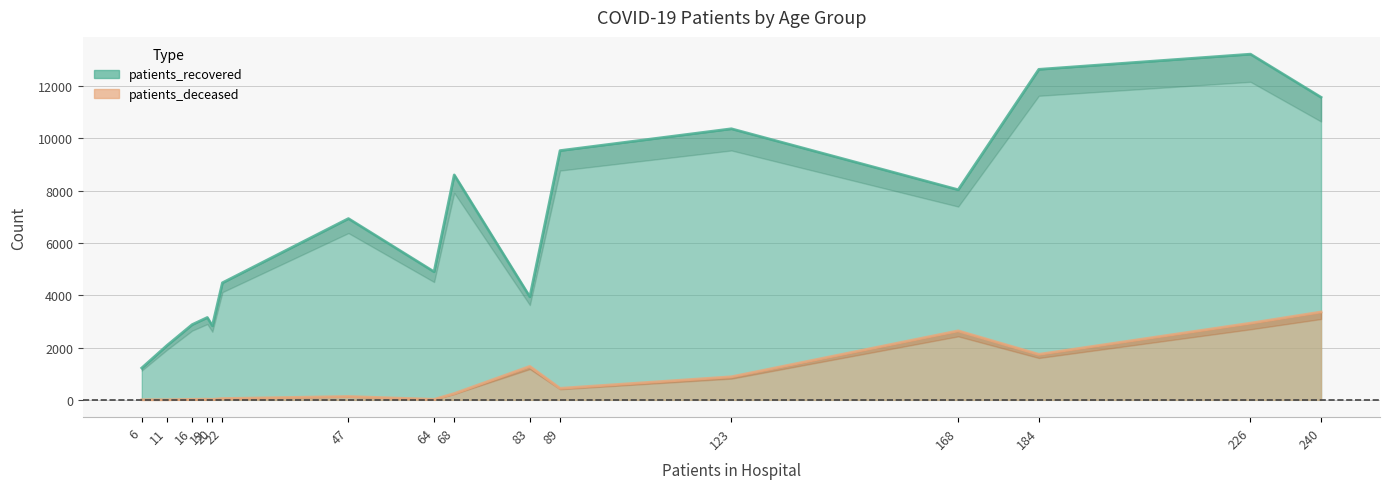

What is the average value of the patients_recovered series?

6649